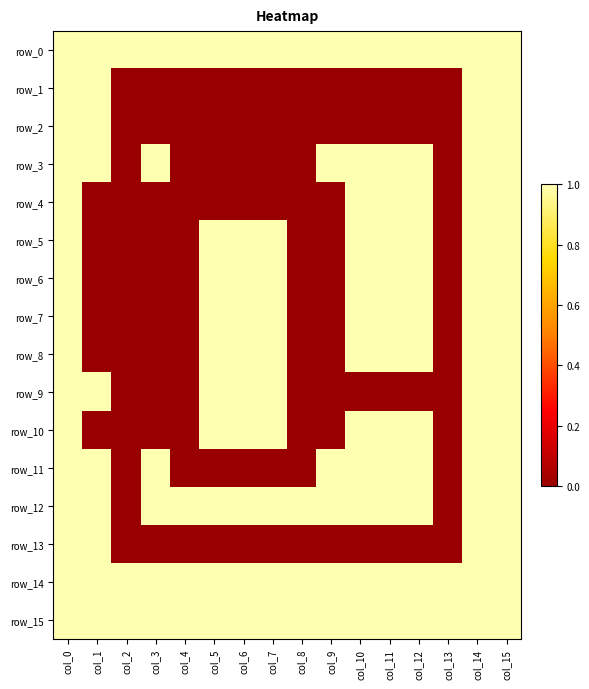

What is the maximum value shown in the chart?

1